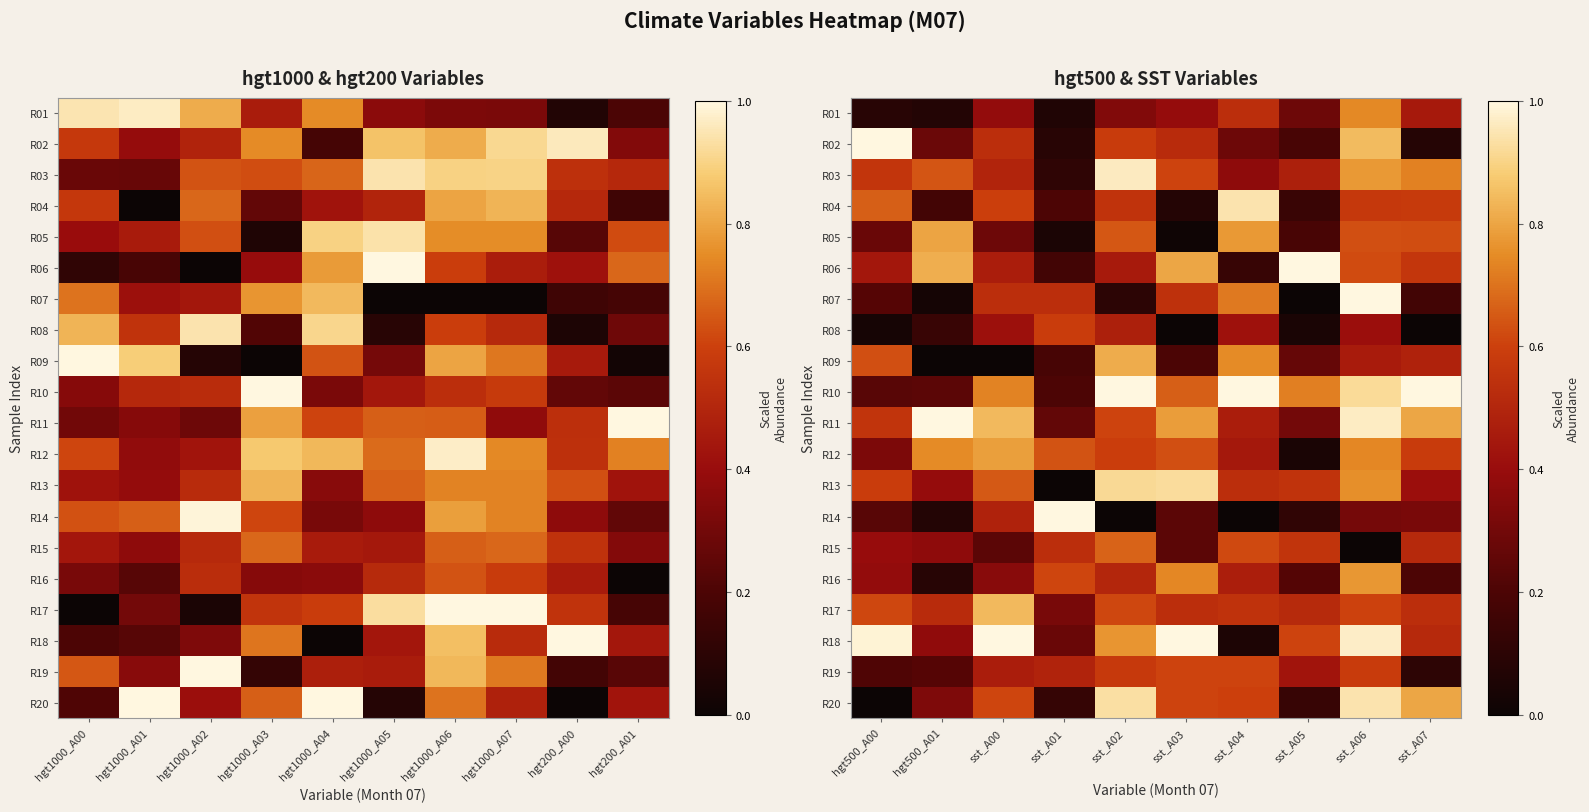

What is the approximate value of R06 at sst_A01?

0.2